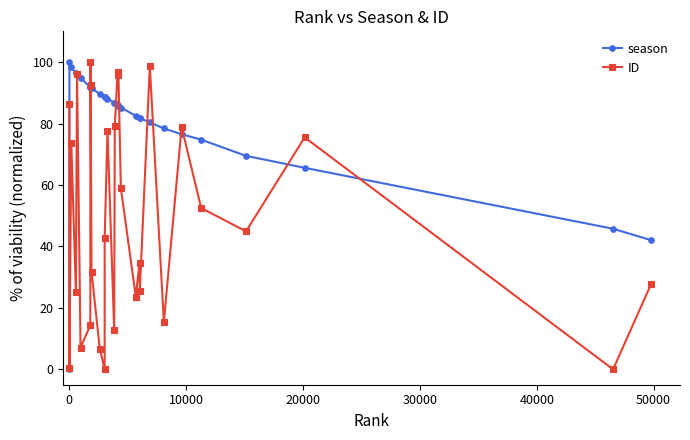

List the series in order of their overall mean, highest first.

season, ID